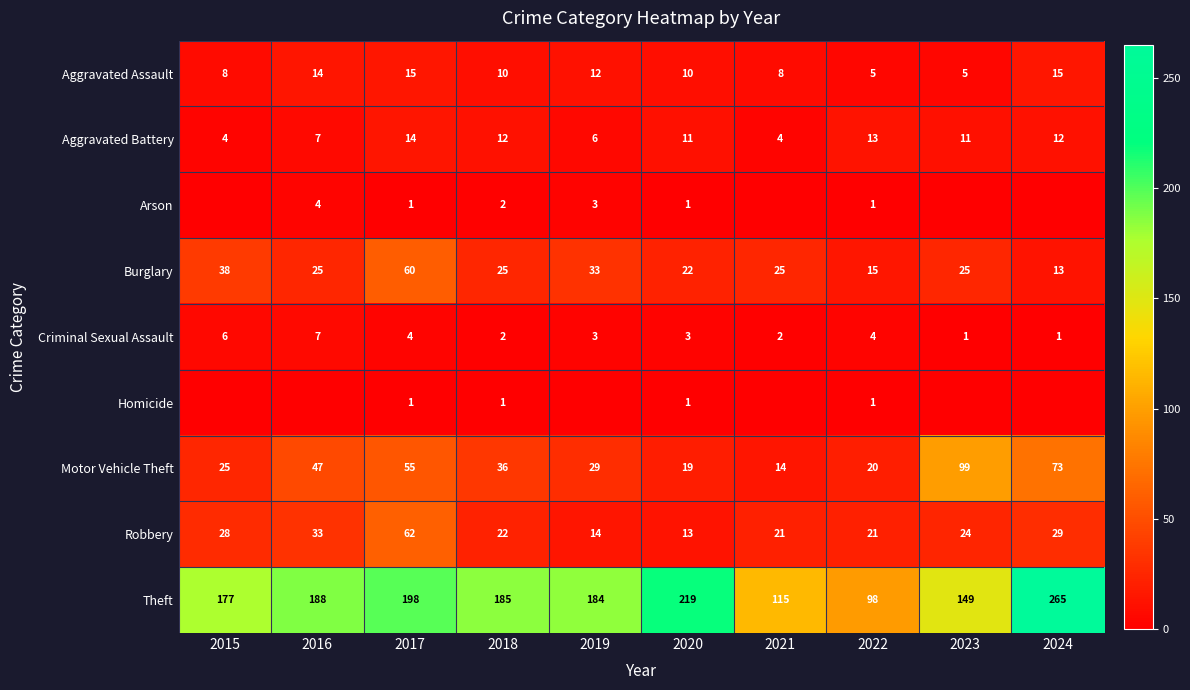

Rank the categories by Homicide value from lowest to highest.

2015, 2016, 2019, 2021, 2023, 2024, 2017, 2018, 2020, 2022